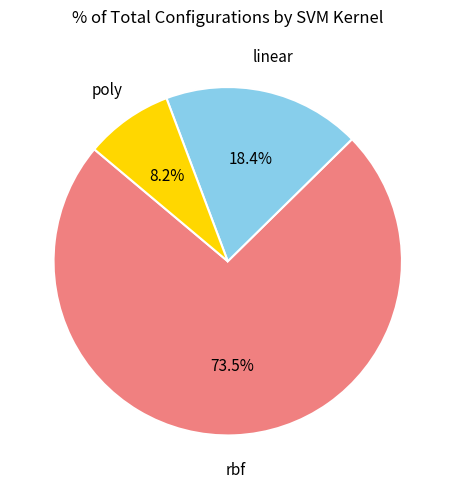

Count the number of slices in the pie.

3